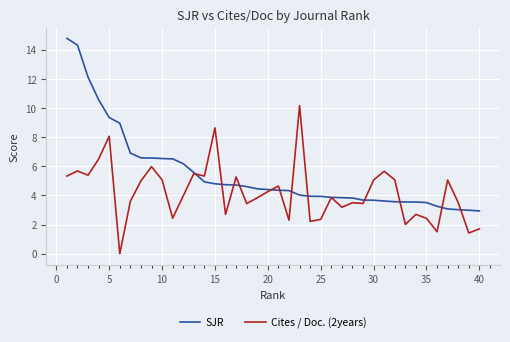

Which series has the largest range (max minus min)?

SJR